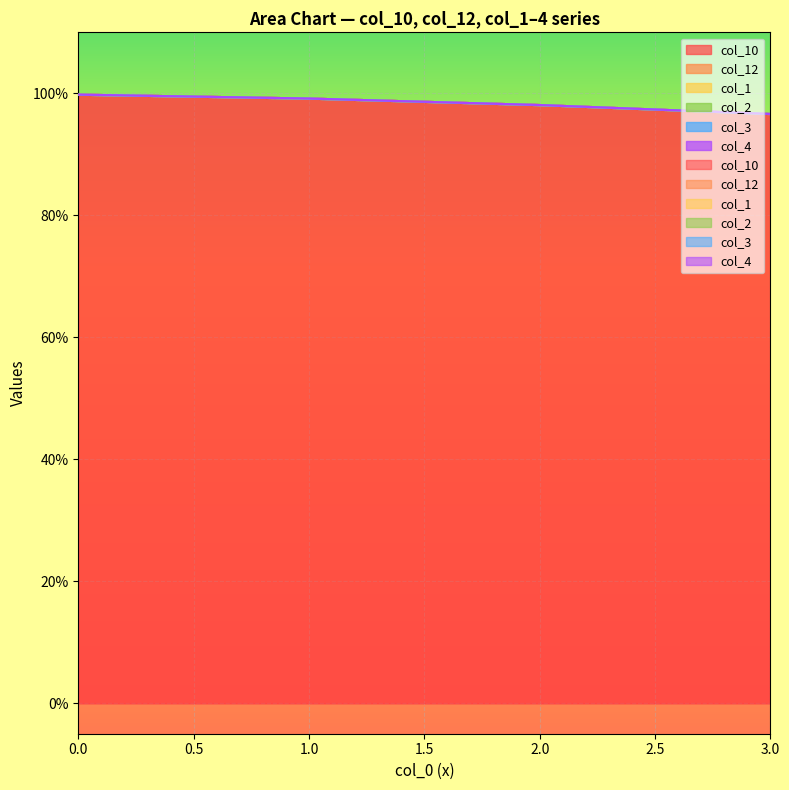

Reading right to left, extract all data points from this chart.

col_10: 3=1.0	2=1.0	1=1.0	0=1.0
col_12: 3=0.0	2=0.0	1=0.0	0=0.0
col_1: 3=0.0	2=0.0	1=0.0	0=0.0
col_2: 3=0.0	2=0.0	1=0.0	0=0.0
col_3: 3=0.0	2=0.0	1=0.0	0=0.0
col_4: 3=0.0	2=0.0	1=0.0	0=0.0